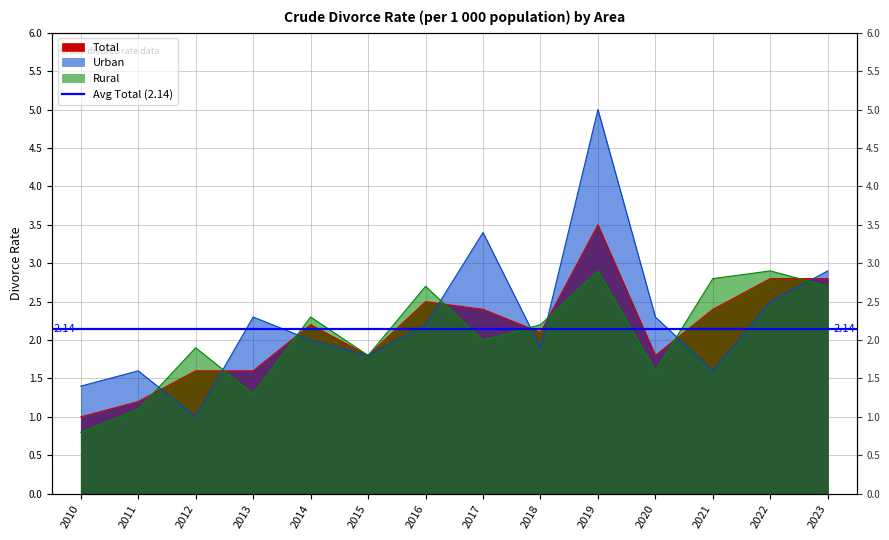

What is the difference between the highest and lowest values at 2021?

1.2